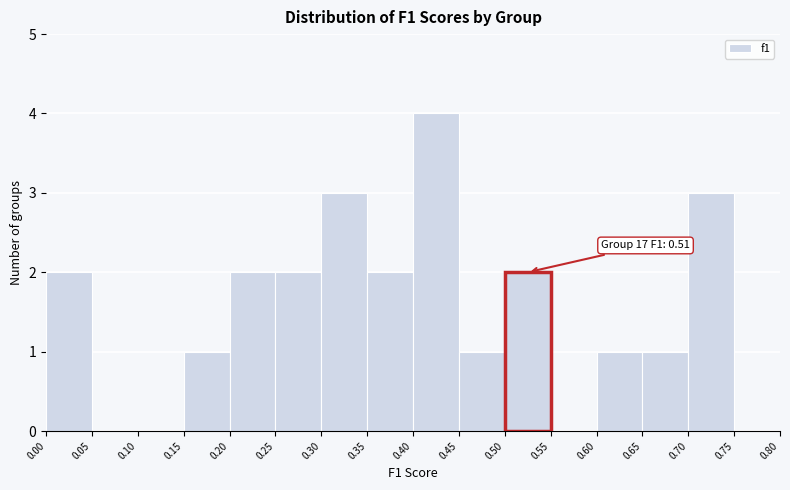

Which range on the x-axis has the tallest bar?

0.40 to 0.45